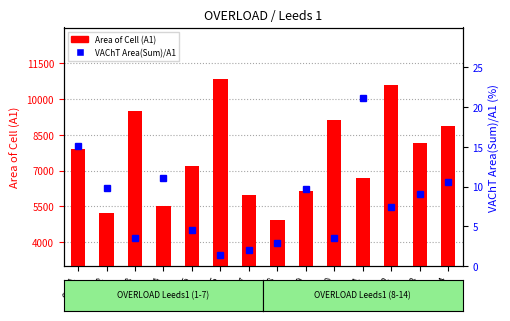

What are all the series names shown in the legend?

Area of Cell (A1), VAChT Area(Sum)/A1 (%)